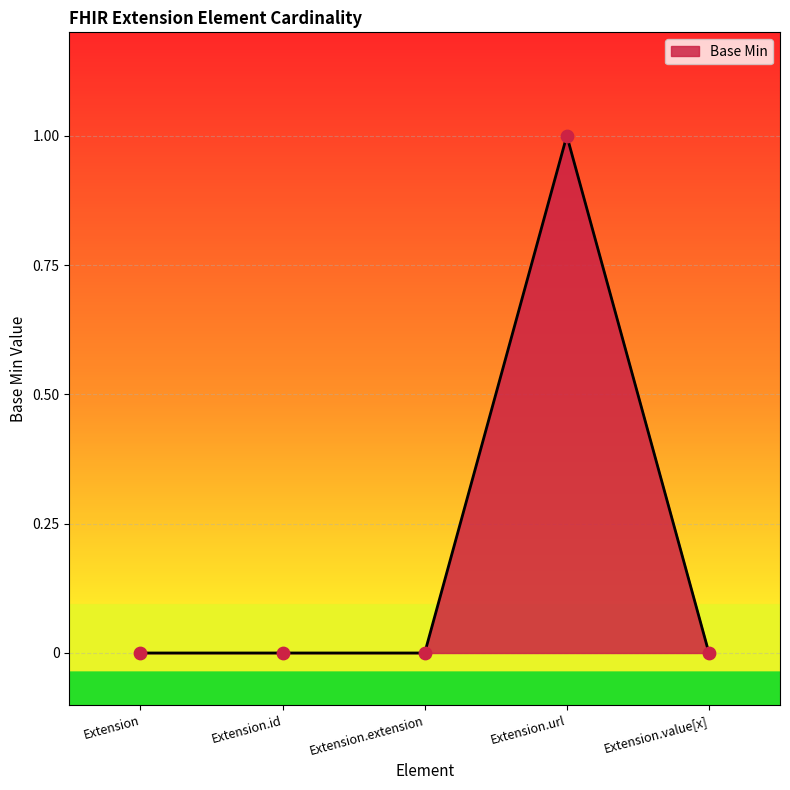

Between Extension.url and Extension, which is larger?

Extension.url